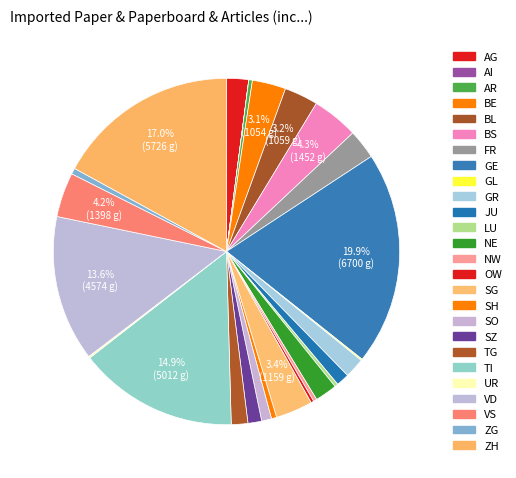

Which slice is the largest?

GE